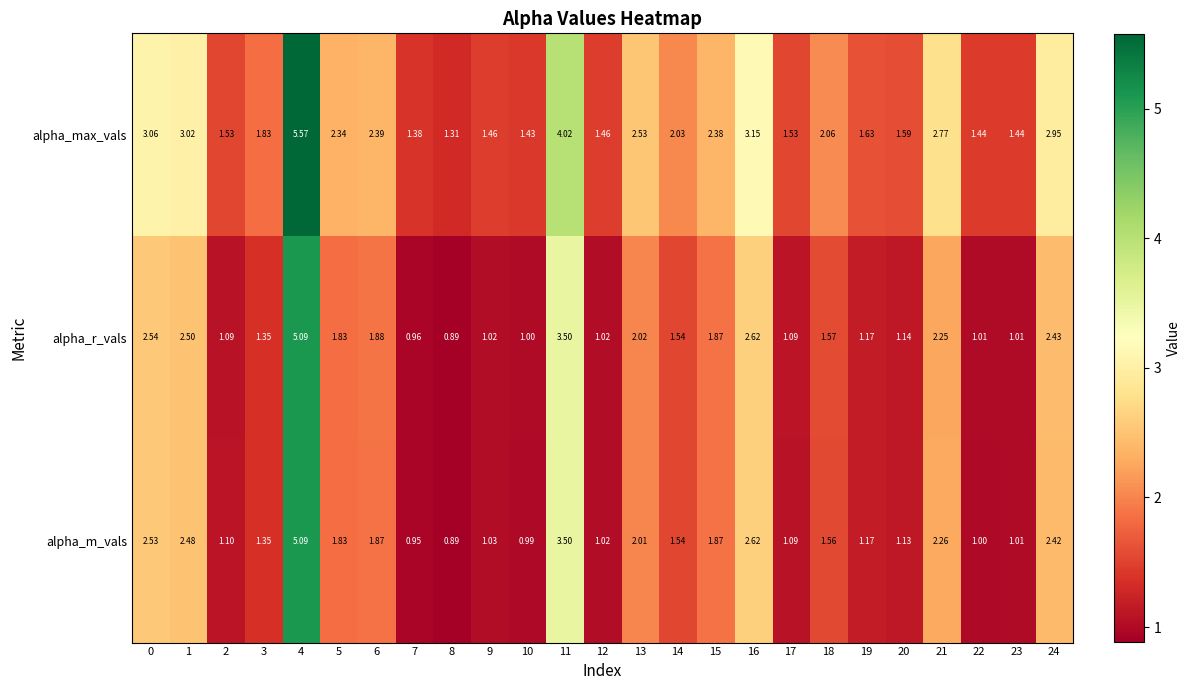

Which series changed the most between 12 and 13?

alpha_max_vals